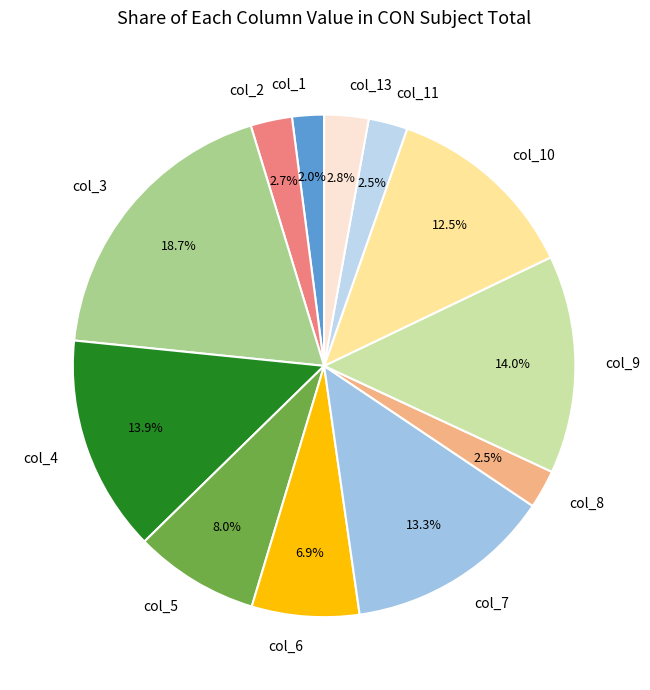

Is col_7 the majority of the pie?

No